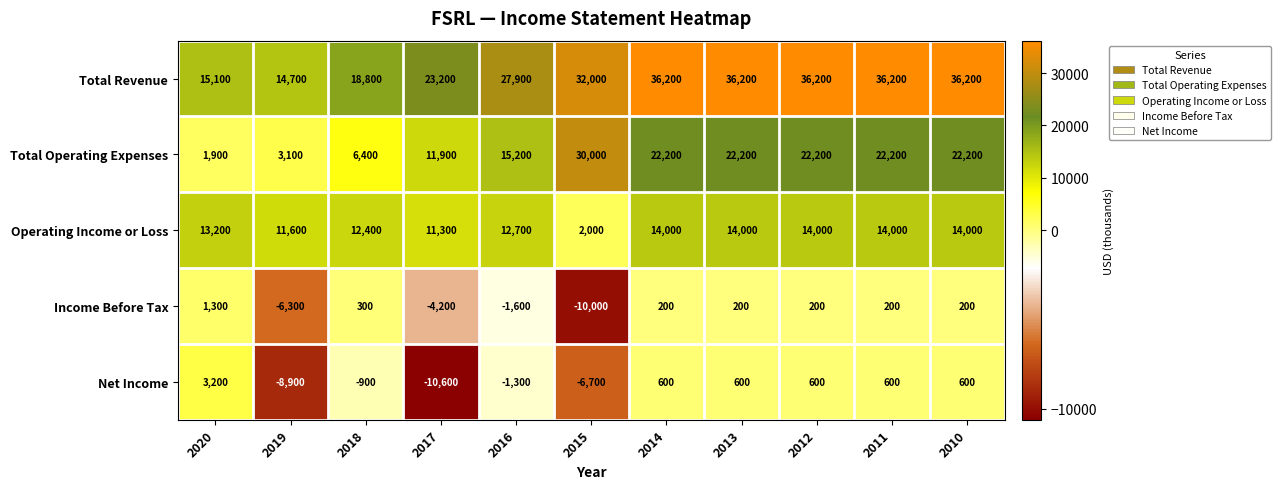

What is the total value across all series at 2013?

73200